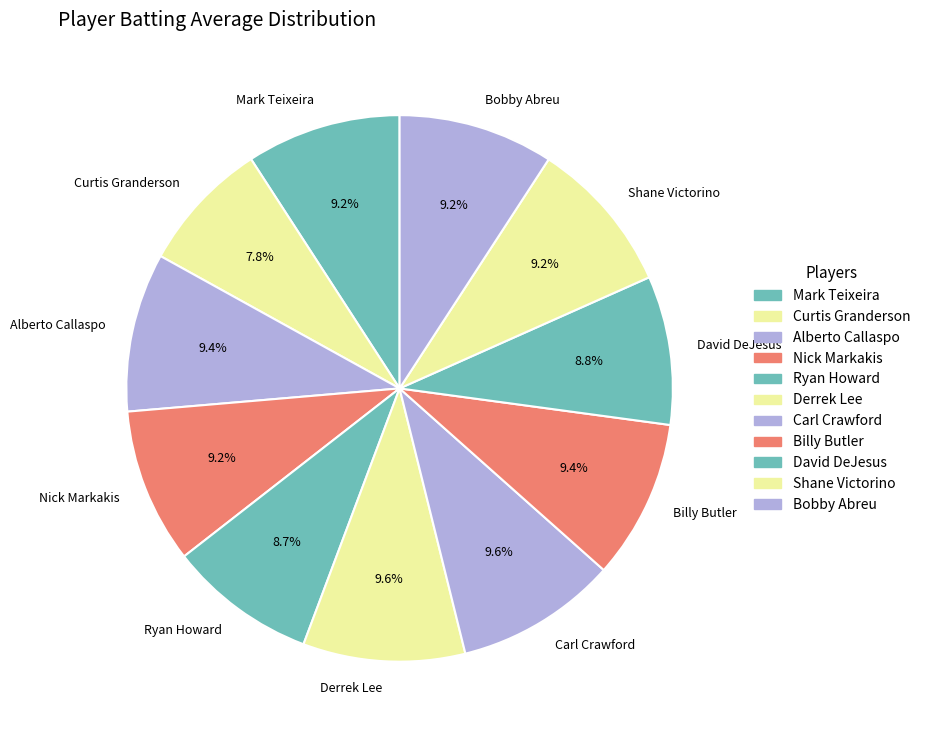

To the nearest percent, what portion does Curtis Granderson represent?

8%